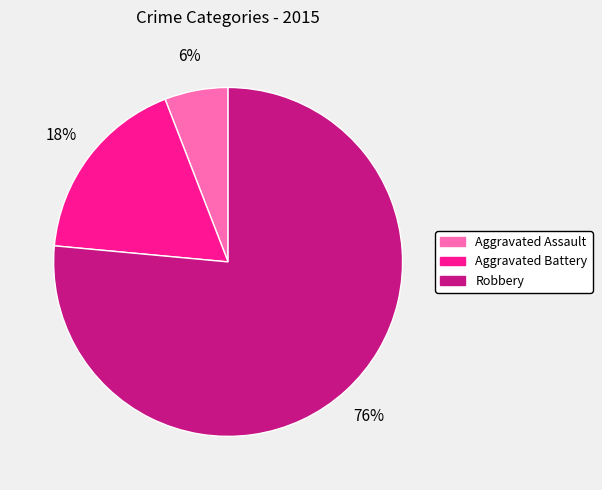

To the nearest percent, what percentage of the pie is Aggravated Battery?

18%